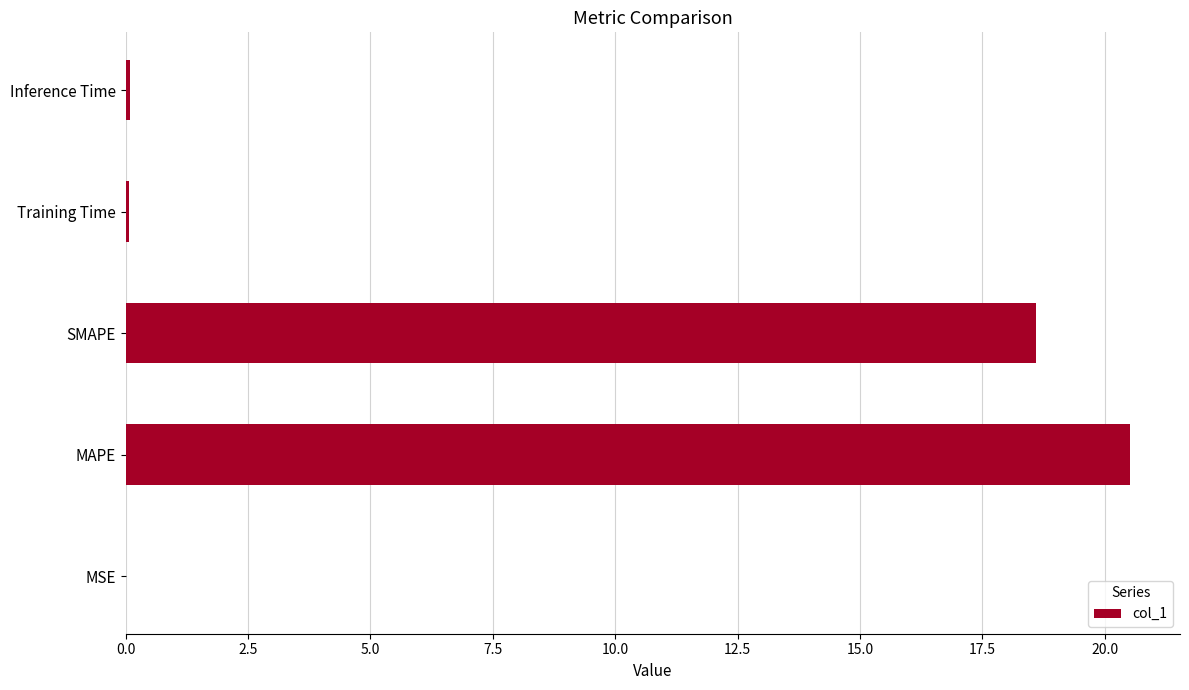

Does the chart contain stacked bars?

No